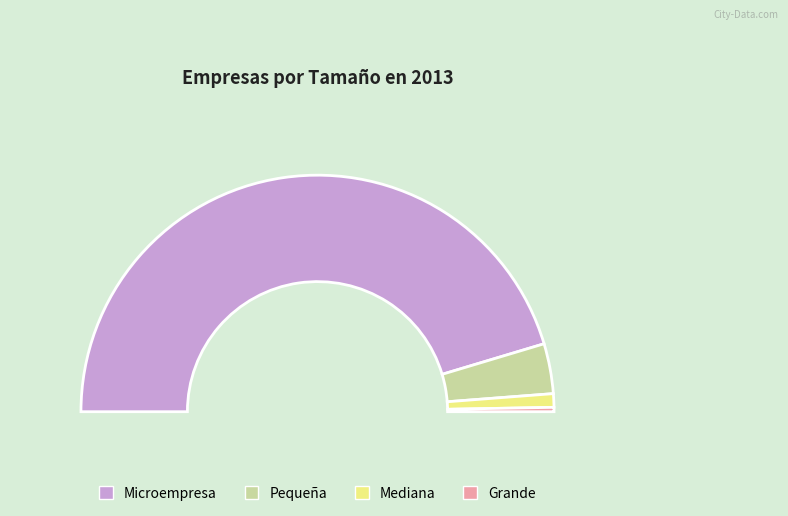

How many segments does this pie chart have?

4